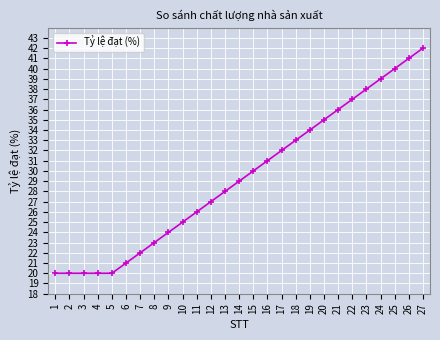

What is the smallest value displayed?

20